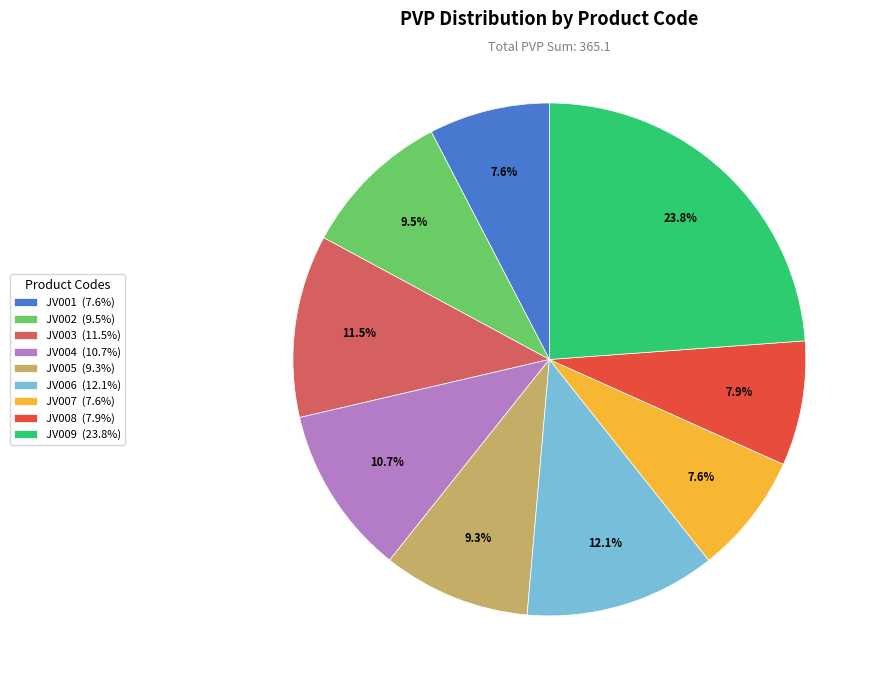

Is there a majority slice in this chart?

No